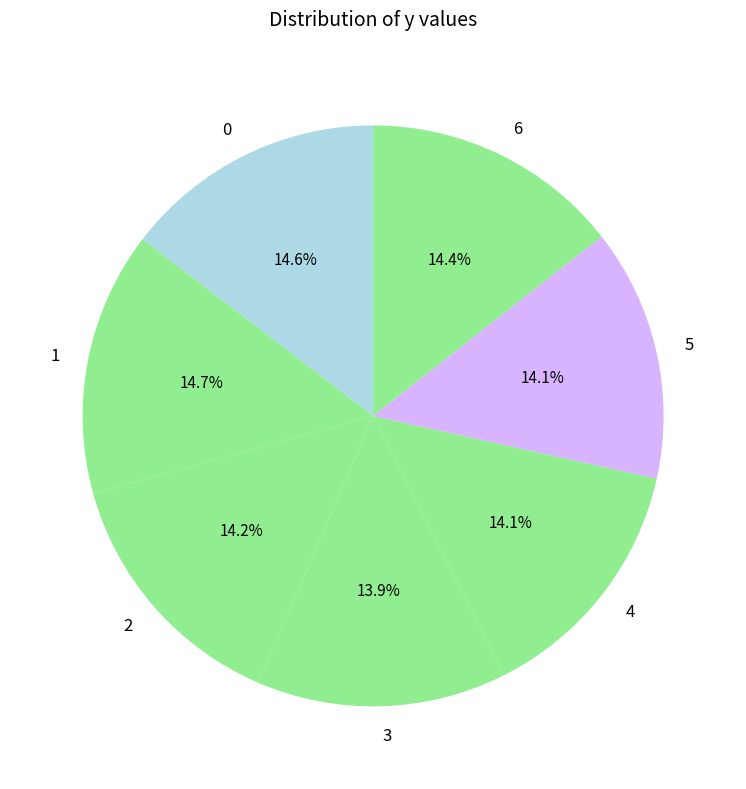

What percentage is the 2 slice, to the nearest percent?

14%